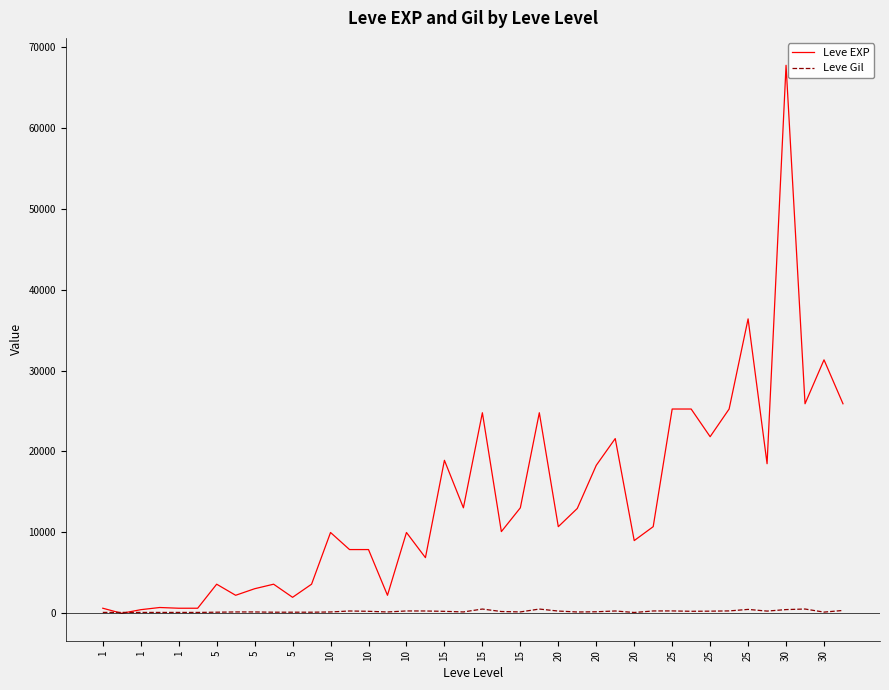

Does the chart display data point markers on the line(s)?

No